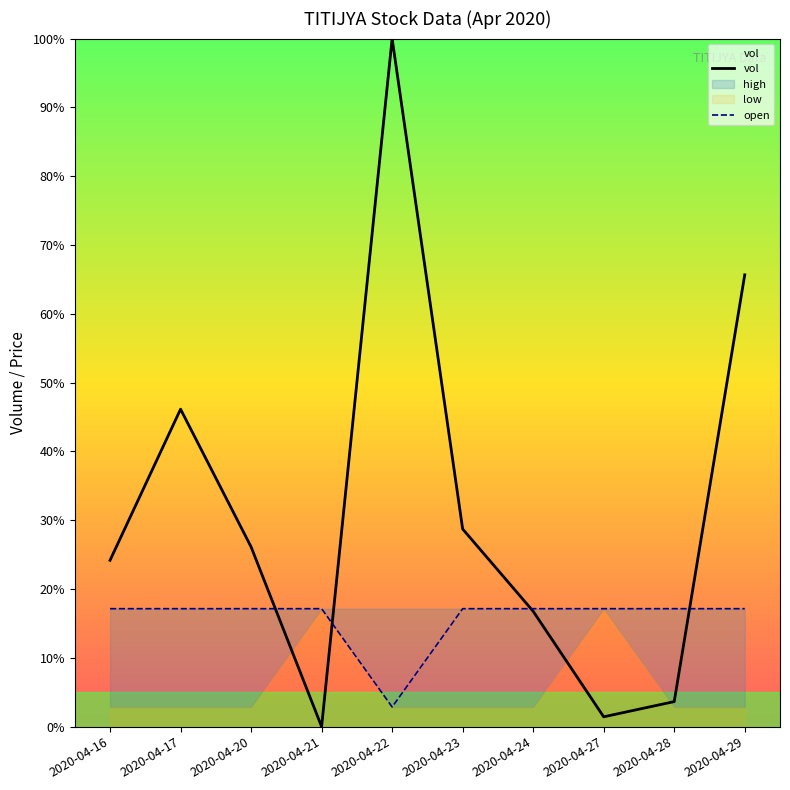

Between 2020-04-21 and 2020-04-22, which is larger?

2020-04-22